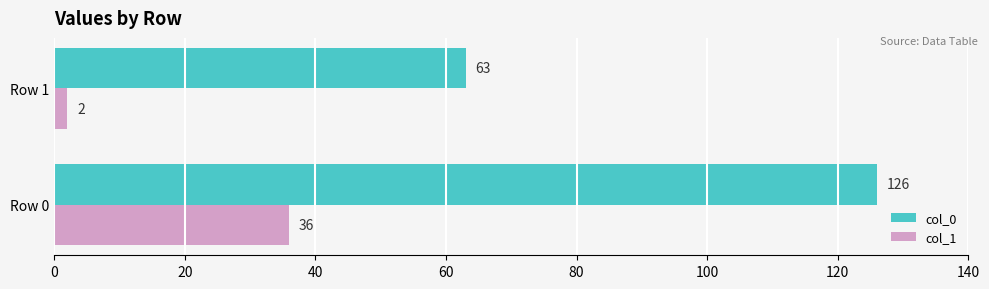

Count the number of categories in the chart.

2